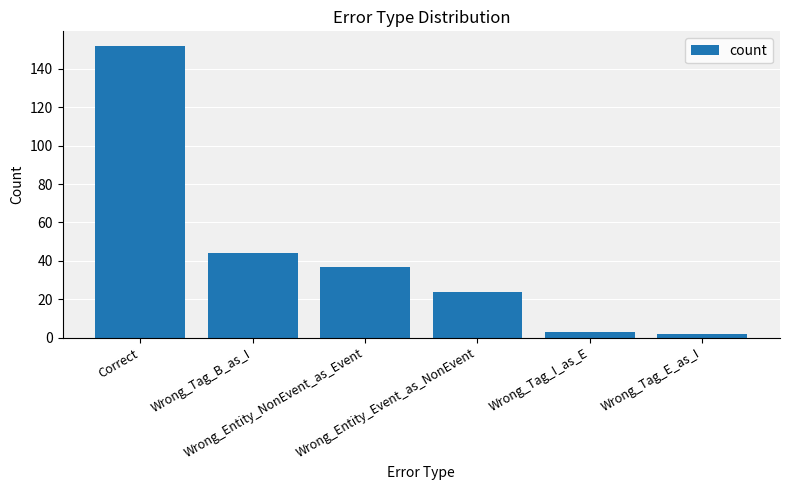

How many values are below 37?

3